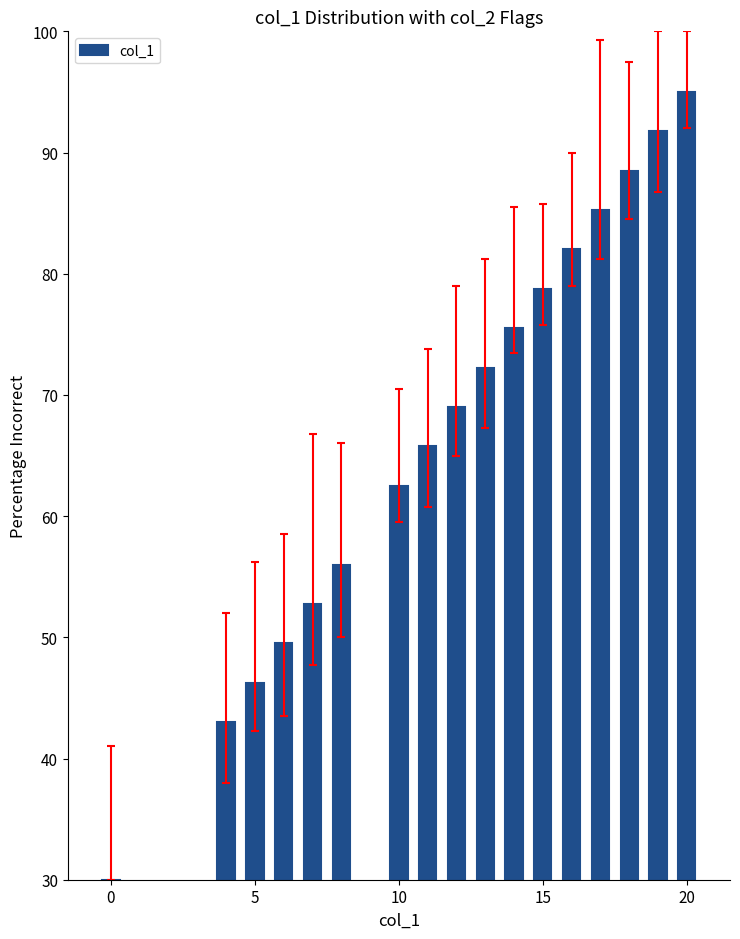

Are the bars grouped side by side (vs. stacked)?

No